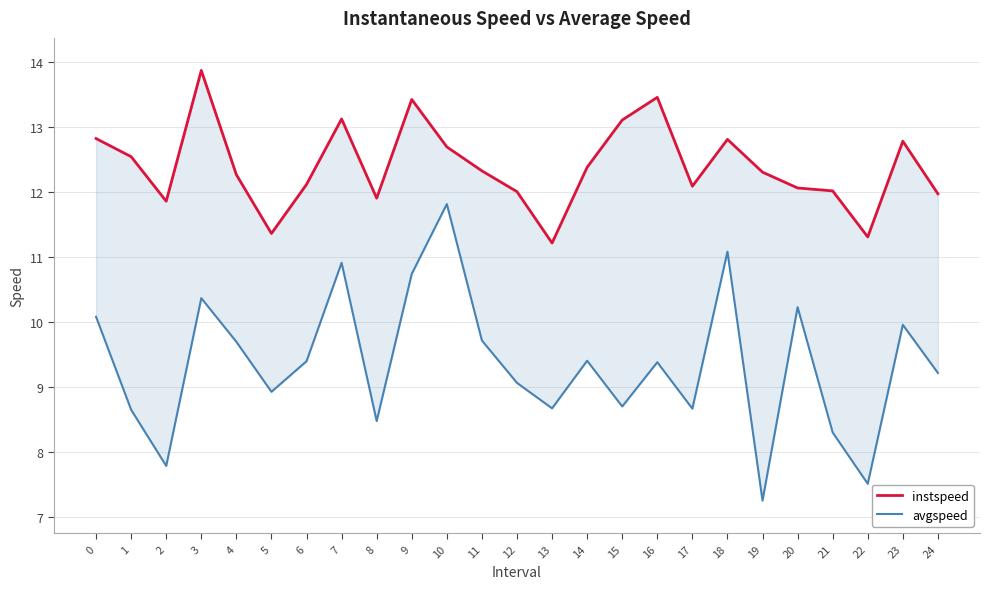

What is the value of the instspeed point at the 8th from the left?

13.1